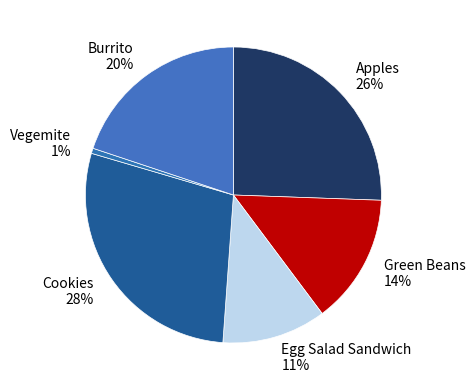

To the nearest percent, what is the average slice percentage?

17%